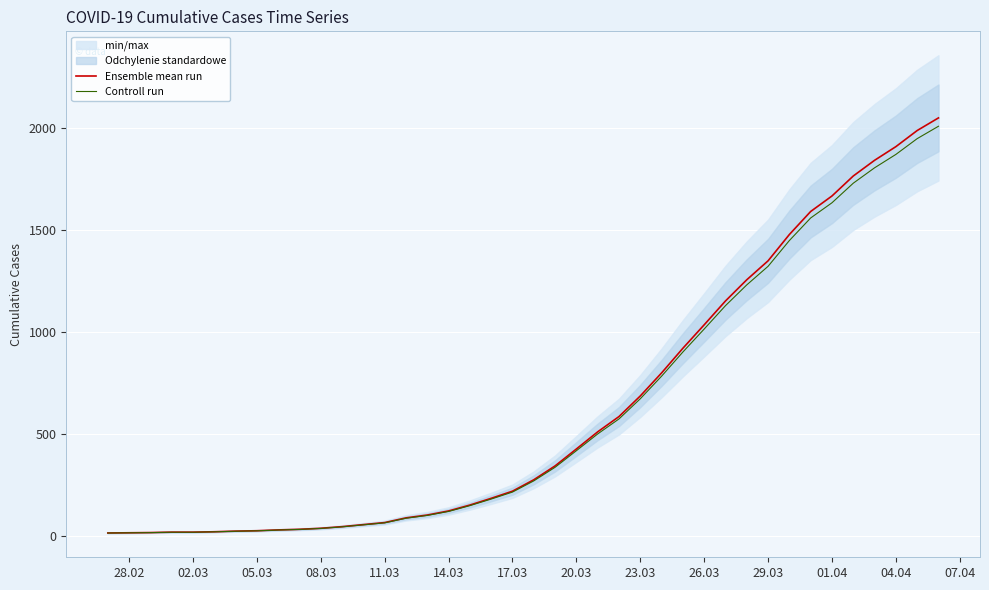

What is the smallest value displayed?

12.7